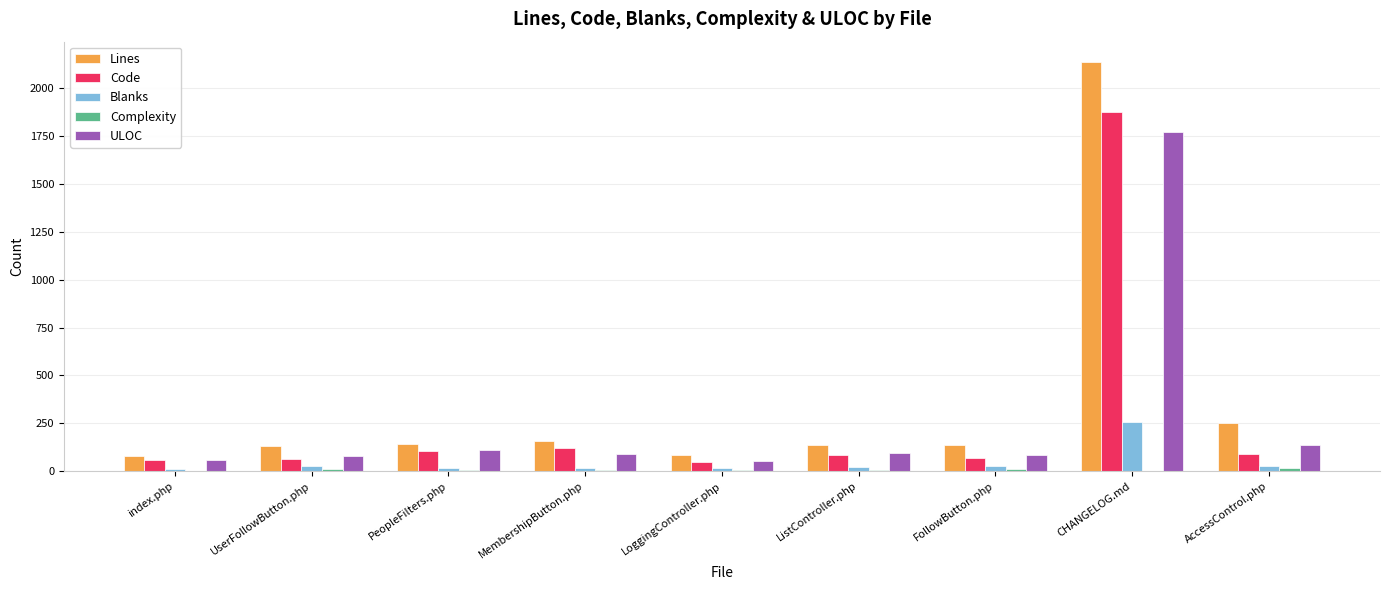

What is the maximum value shown in the chart?

2136